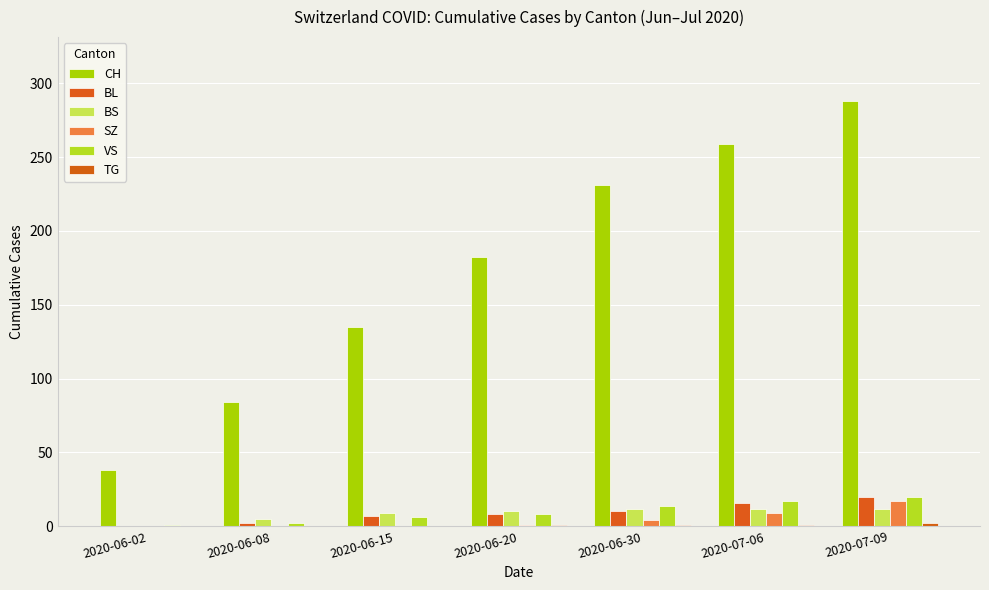

At which category is the sum across all series the highest?

2020-07-09